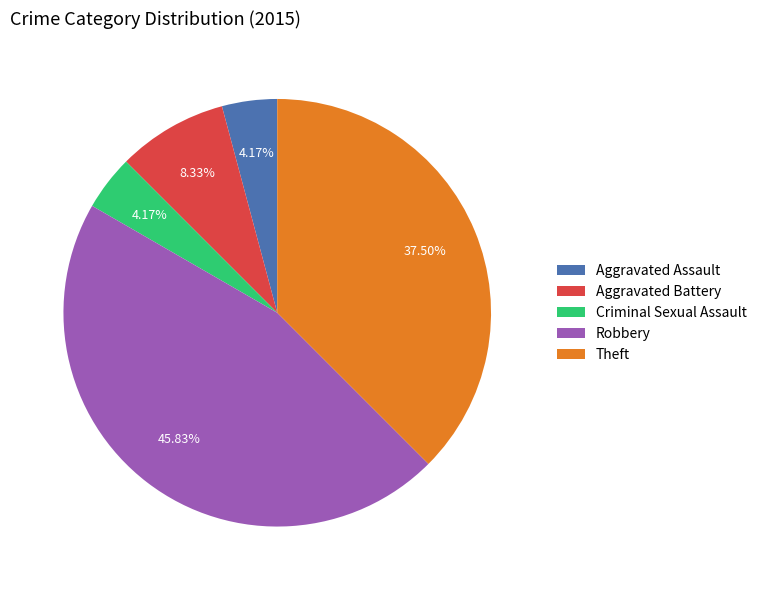

How many segments does this pie chart have?

5